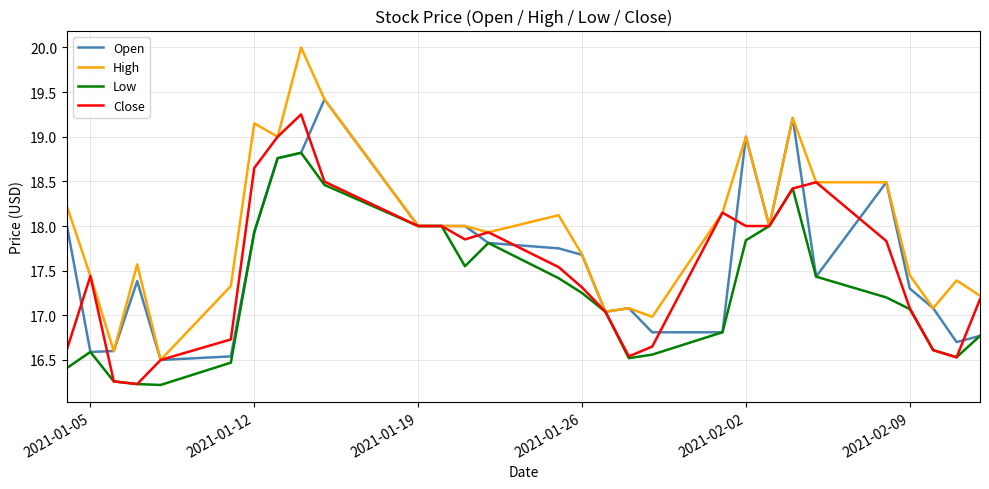

What is the greatest value displayed?

20.0